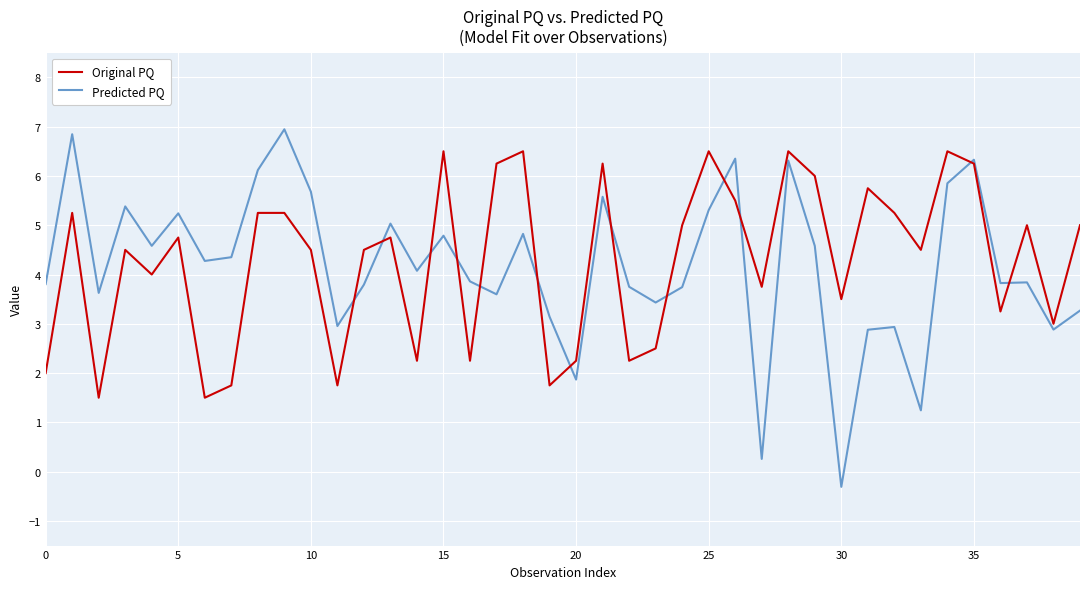

Rank the series by their maximum value, from highest to lowest.

Predicted PQ, Original PQ